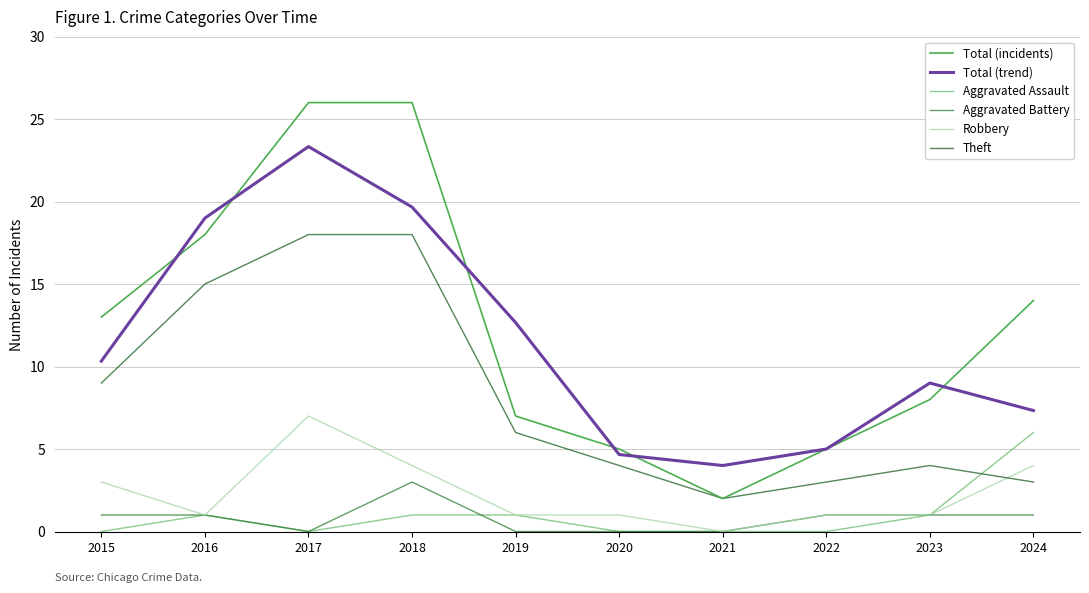

At which label is Total (trend) closest to 13?

2019